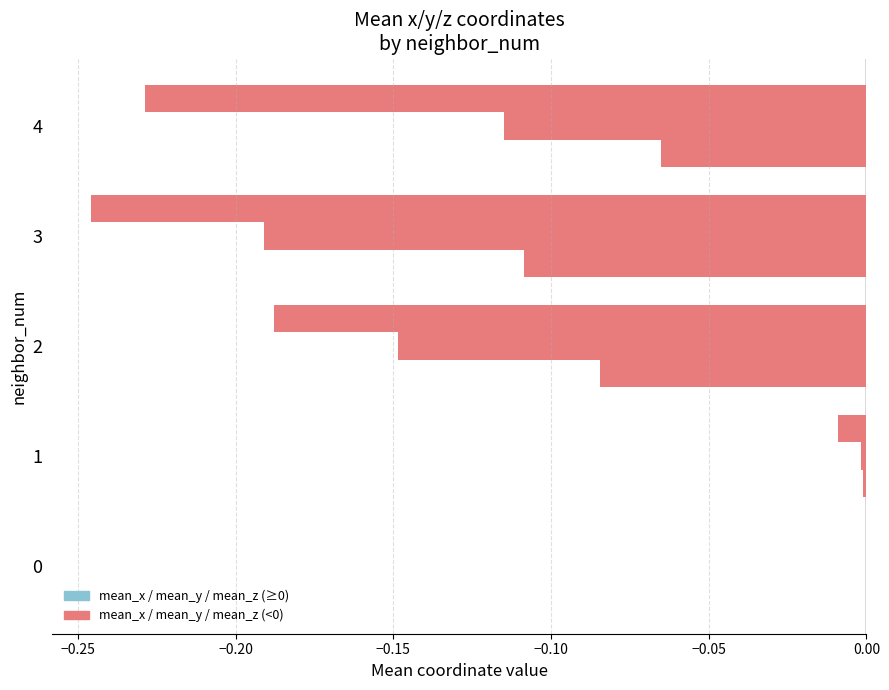

How many categories are shown in the chart?

5